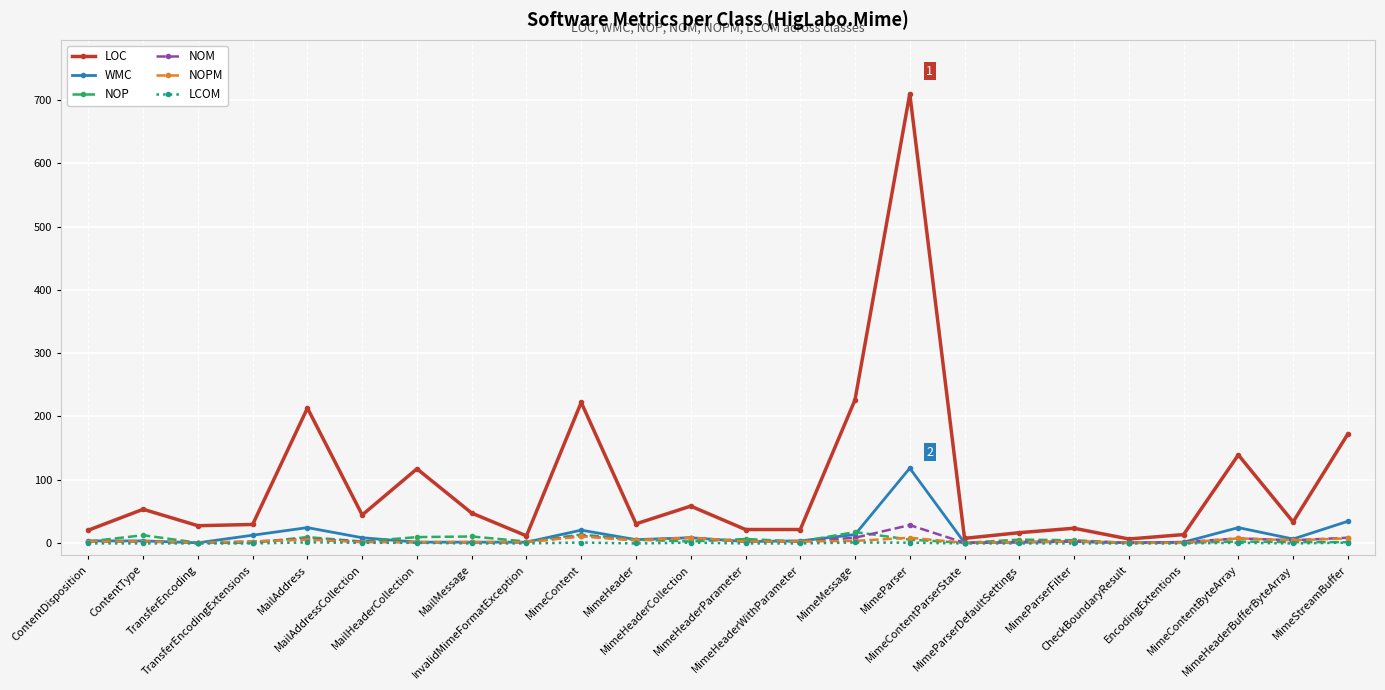

What is the average value of the LCOM series?

-0.5